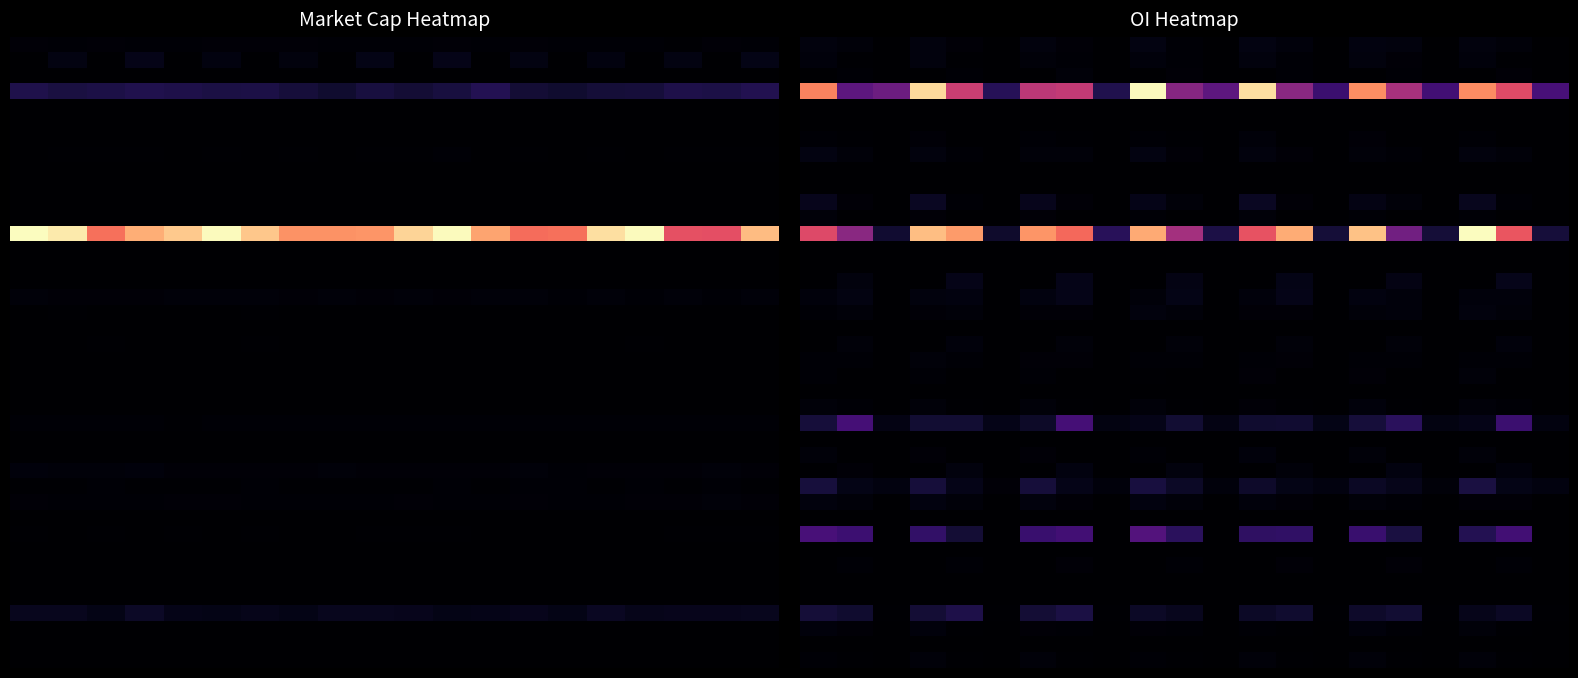

How many data points does each series have?

21